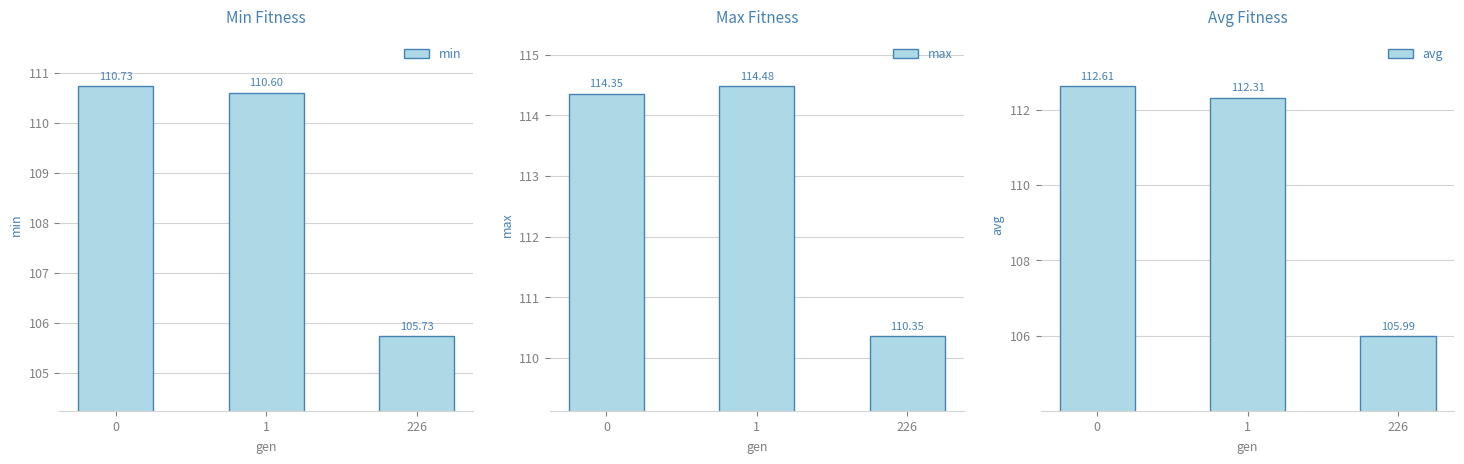

At 1, list the series in order from smallest to largest.

min, avg, max